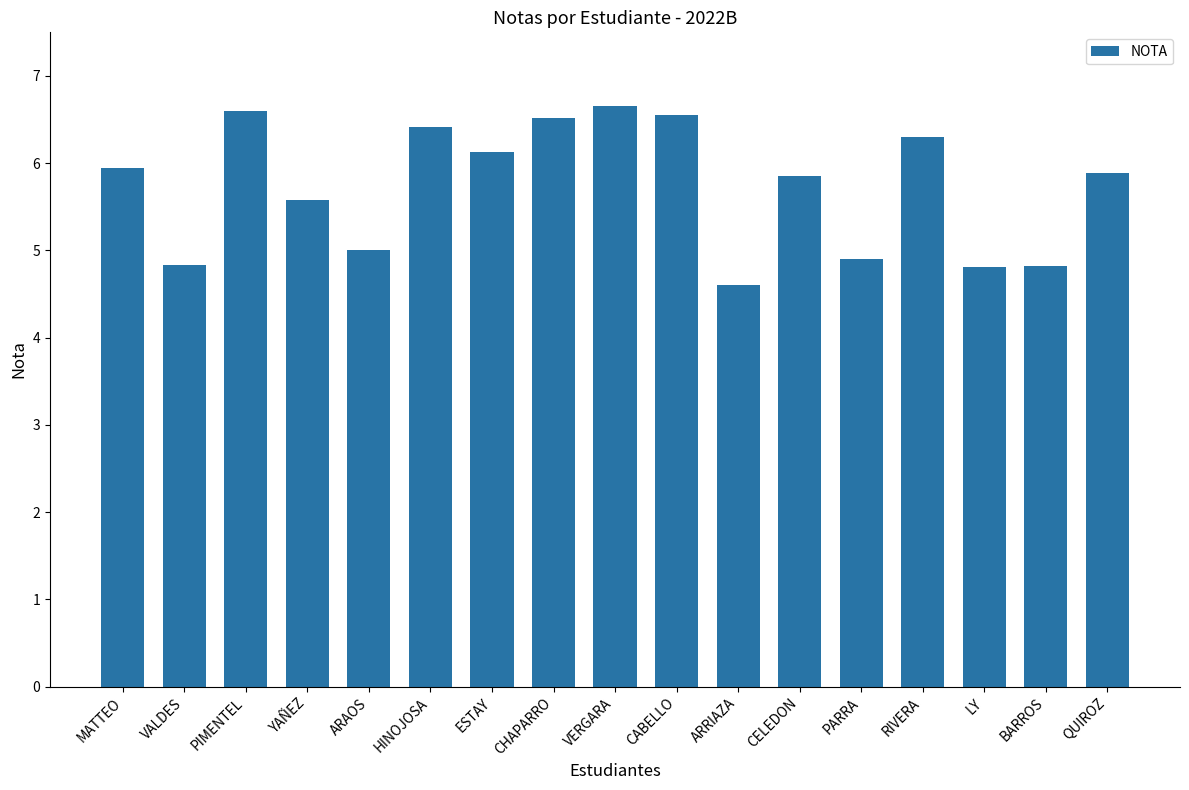

At which label is the value closest to 5?

ARAOS